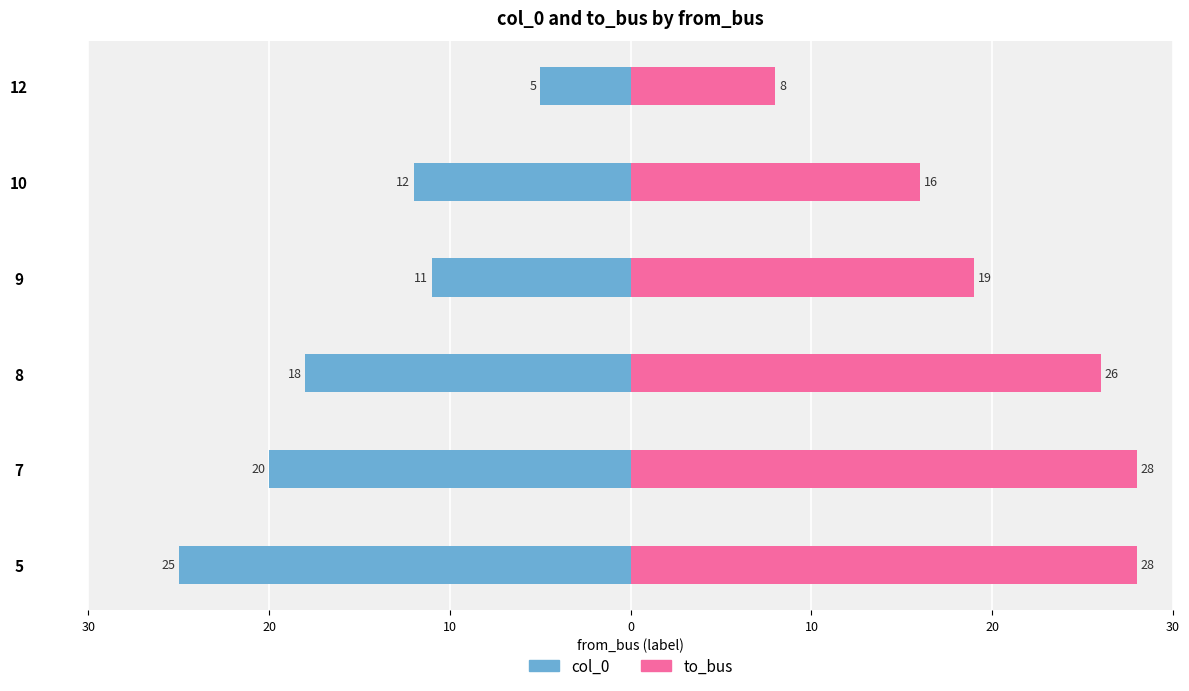

How many bars are there in total?

12